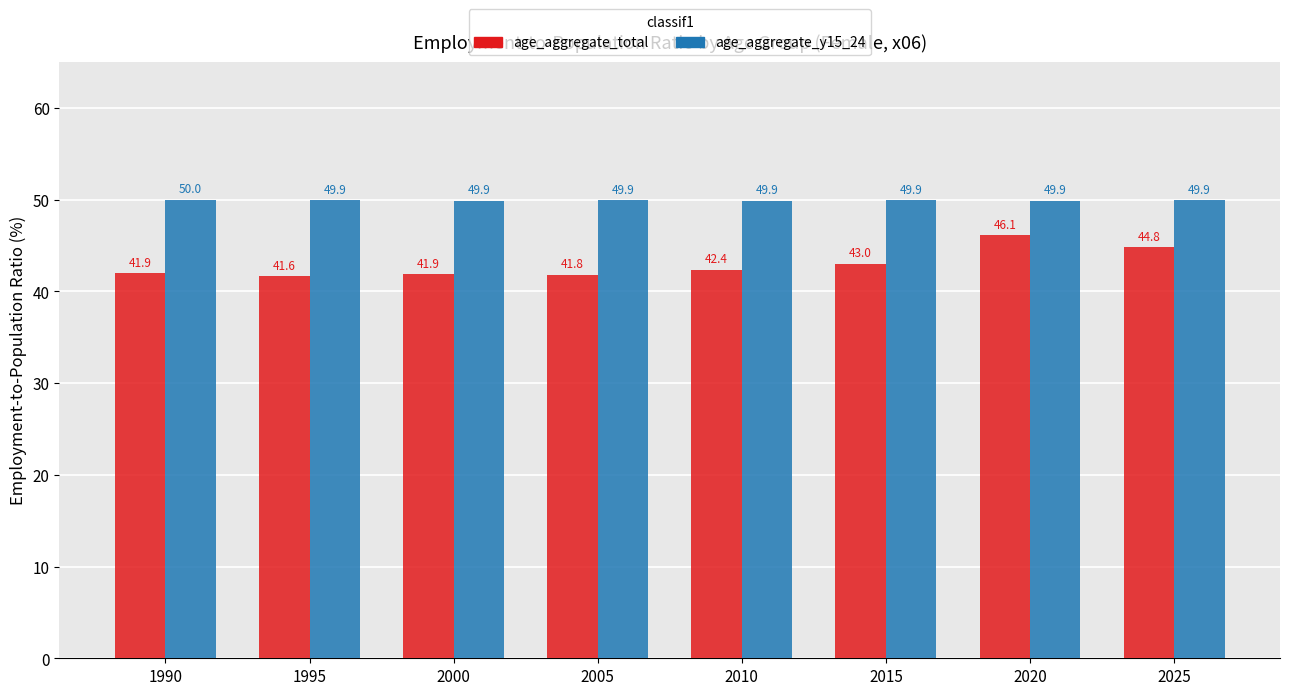

What is the approximate value of age_aggregate_y15_24 at 2005?

49.9